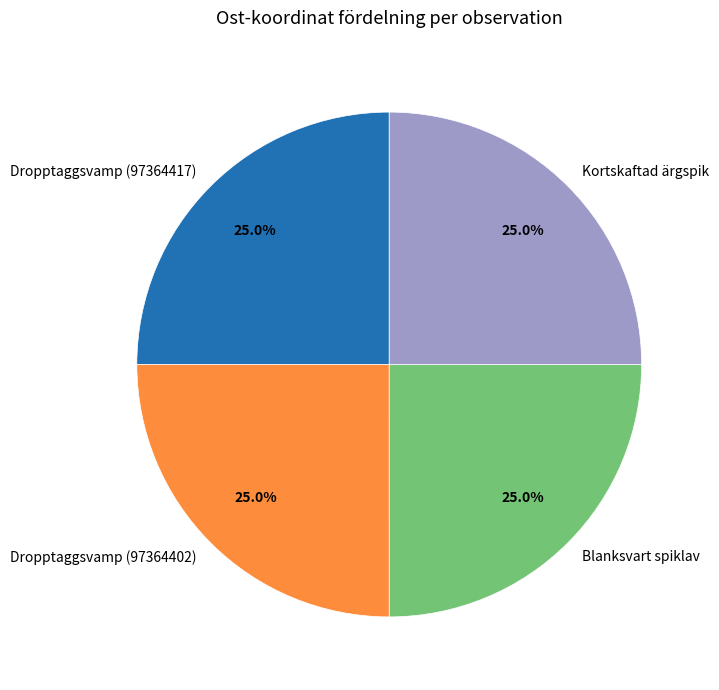

How many slices are in this pie chart?

4